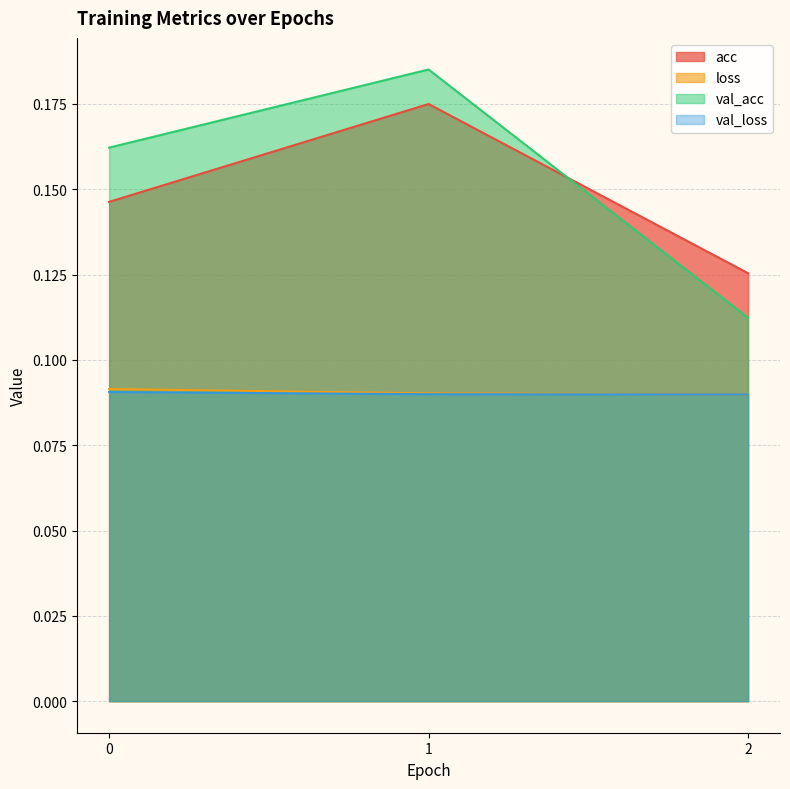

Which series has the largest range (max minus min)?

val_acc